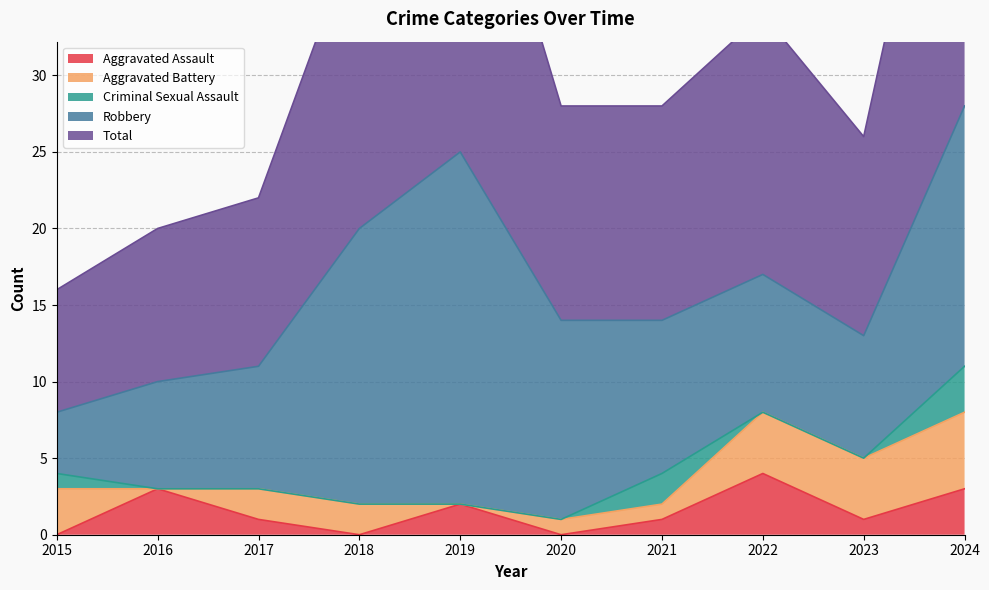

True or false: Total has a value of 20 at 2018.

True